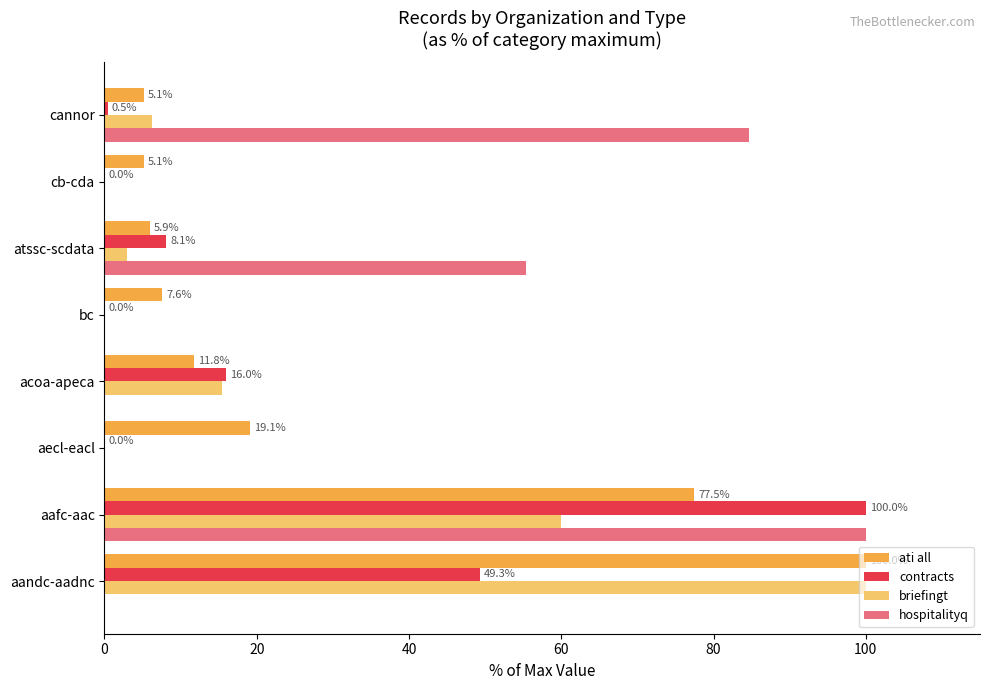

Where is ati all nearest to the value 52?

aafc-aac